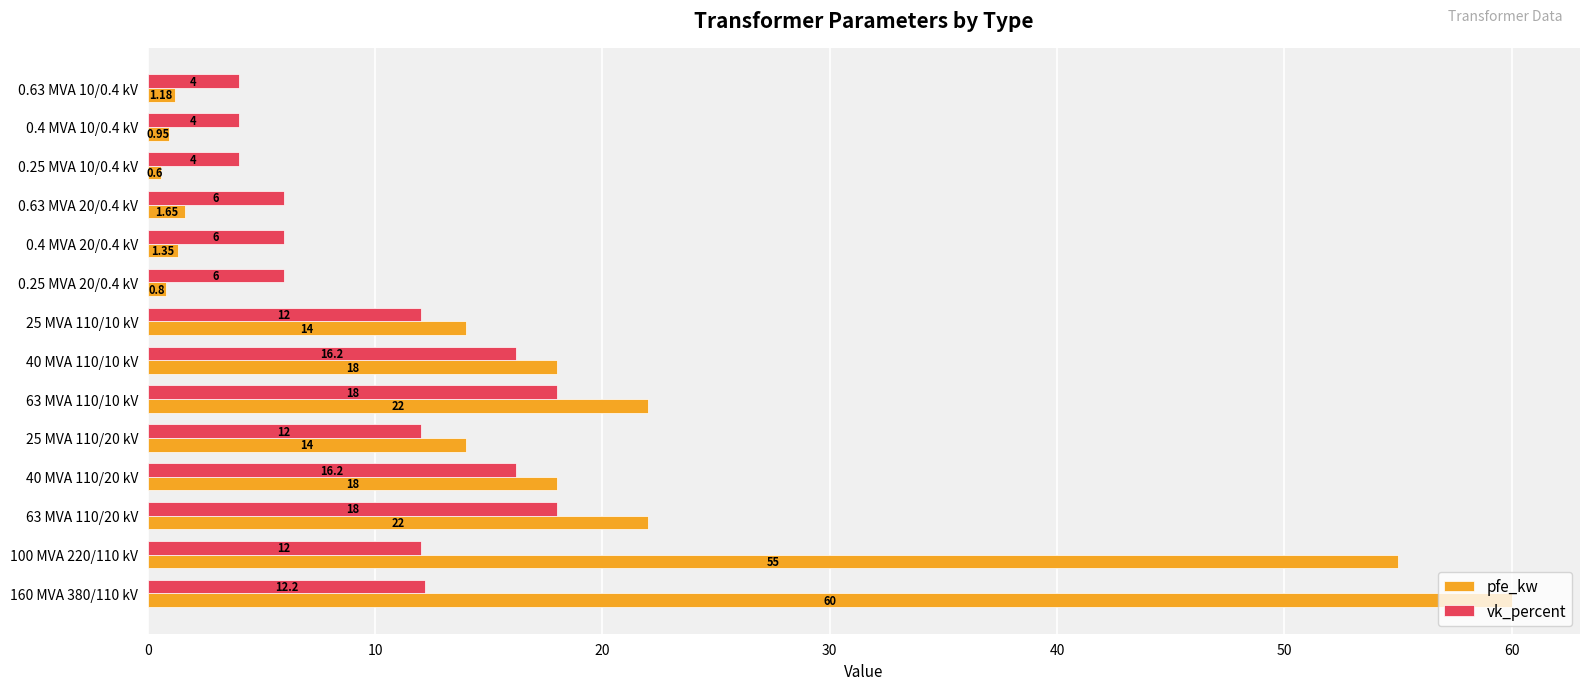

Which category has the lowest value across all series?

0.25 MVA 10/0.4 kV